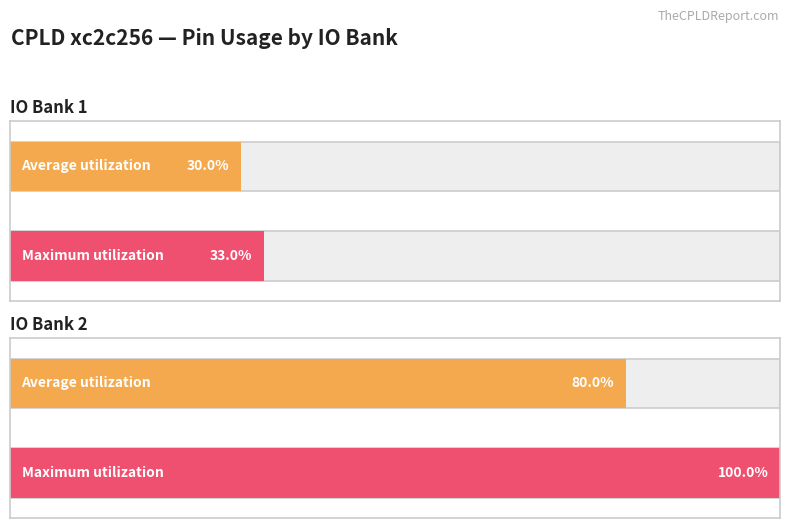

What are all the series names shown in the legend?

Average utilization, Maximum utilization